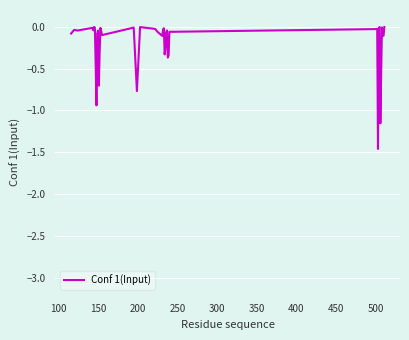

Reading left to right, extract all data points from this chart.

-0.1	-0.0	-0.0	-0.0	-0.0	-0.0	-0.0	-0.4	-0.9	-0.1	-0.0	-0.7	-0.3	-0.0	-0.1	-0.0	-0.8	-0.0	-0.0	-0.1	-0.1	-0.0	-0.0	-0.3	-0.2	-0.1	-0.0	-0.4	-0.3	-0.1	-0.0	-0.0	-1.5	-0.0	-0.0	-1.2	-0.6	-0.0	-0.1	-0.0